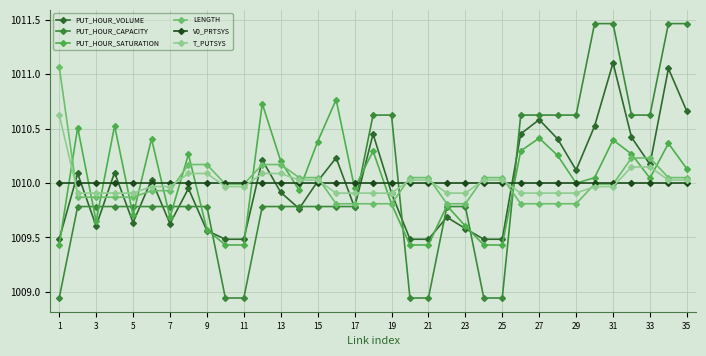

True or false: V0_PRTSYS has more than 2 interior local peaks.

False